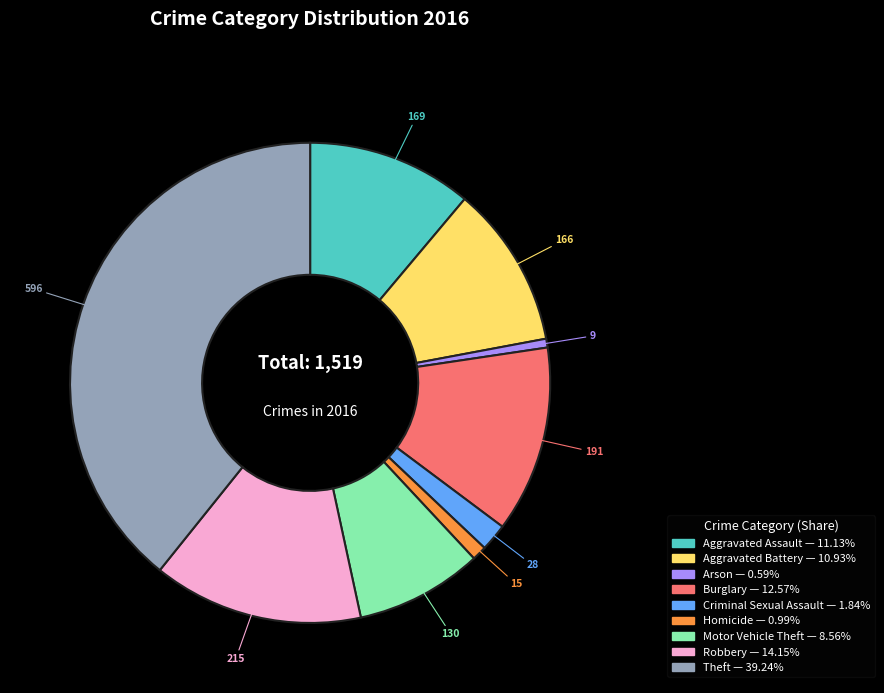

Is there any slice that represents more than half of the pie?

No